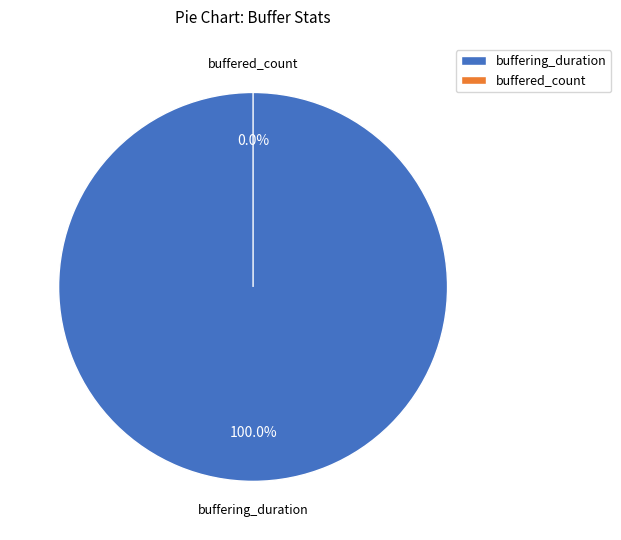

To the nearest percent, what portion does buffering_duration represent?

100%